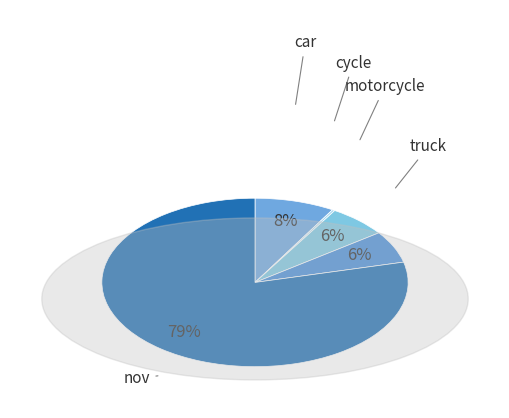

True or false: bus accounts for 0% of the total.

True